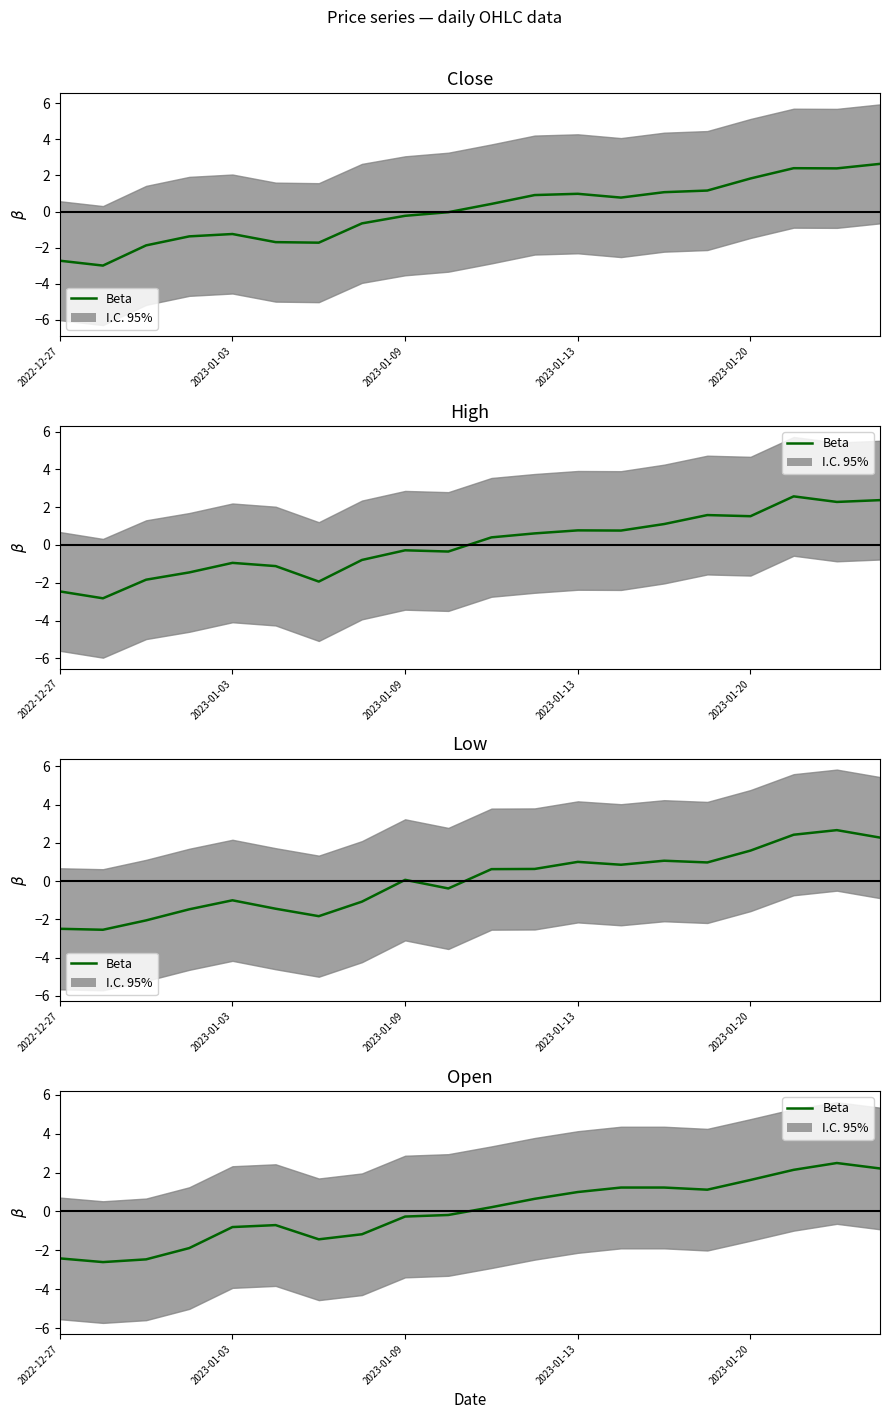

How many points are lower than both their immediate neighbors (excluding endpoints)?

3